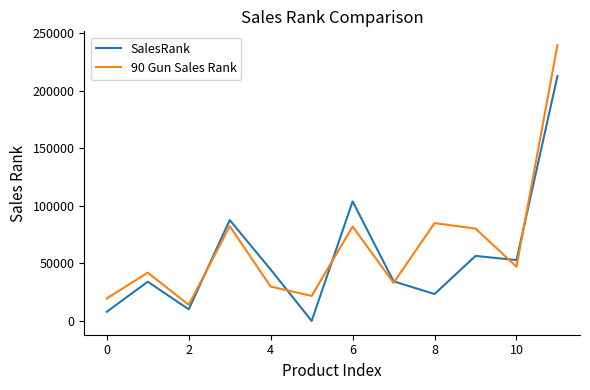

How many values in the 90 Gun Sales Rank series are below 47078?

6